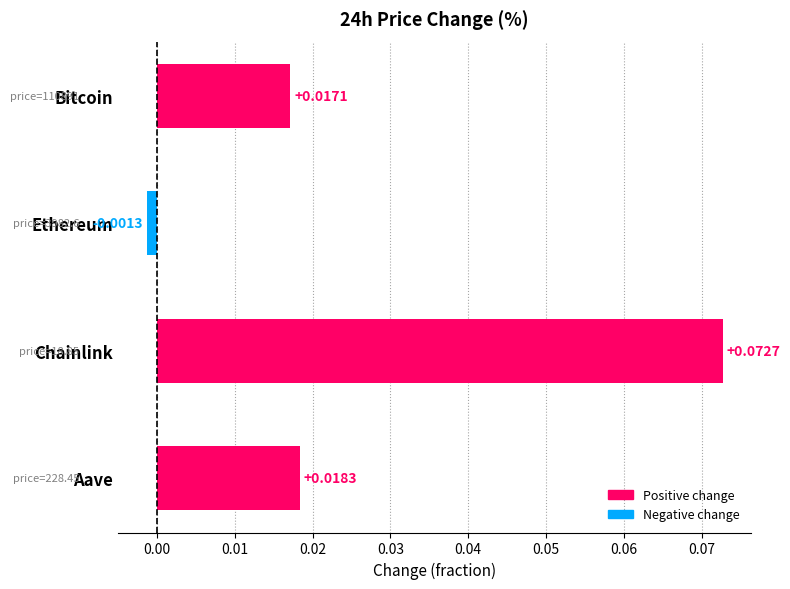

At which label is the value closest to 0?

Ethereum